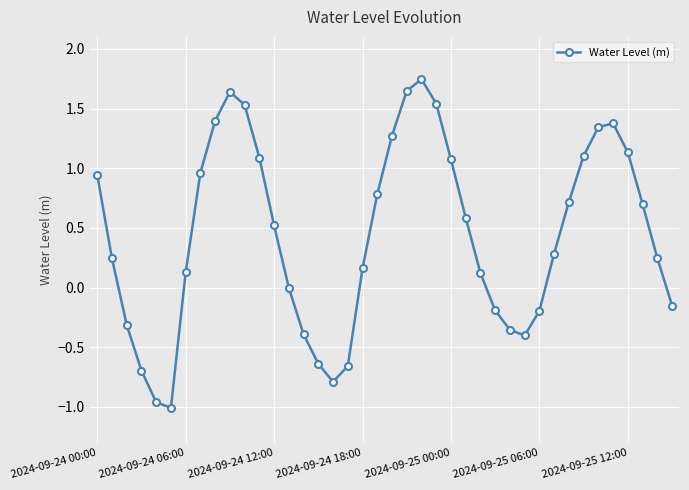

What is the sum of all values?

17.5